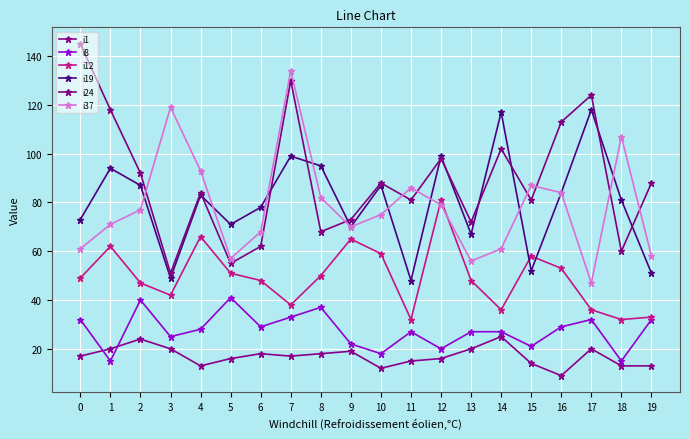

List the labels in order of i12 value, largest first.

12, 4, 9, 1, 10, 15, 16, 5, 8, 0, 6, 13, 2, 3, 7, 14, 17, 19, 11, 18